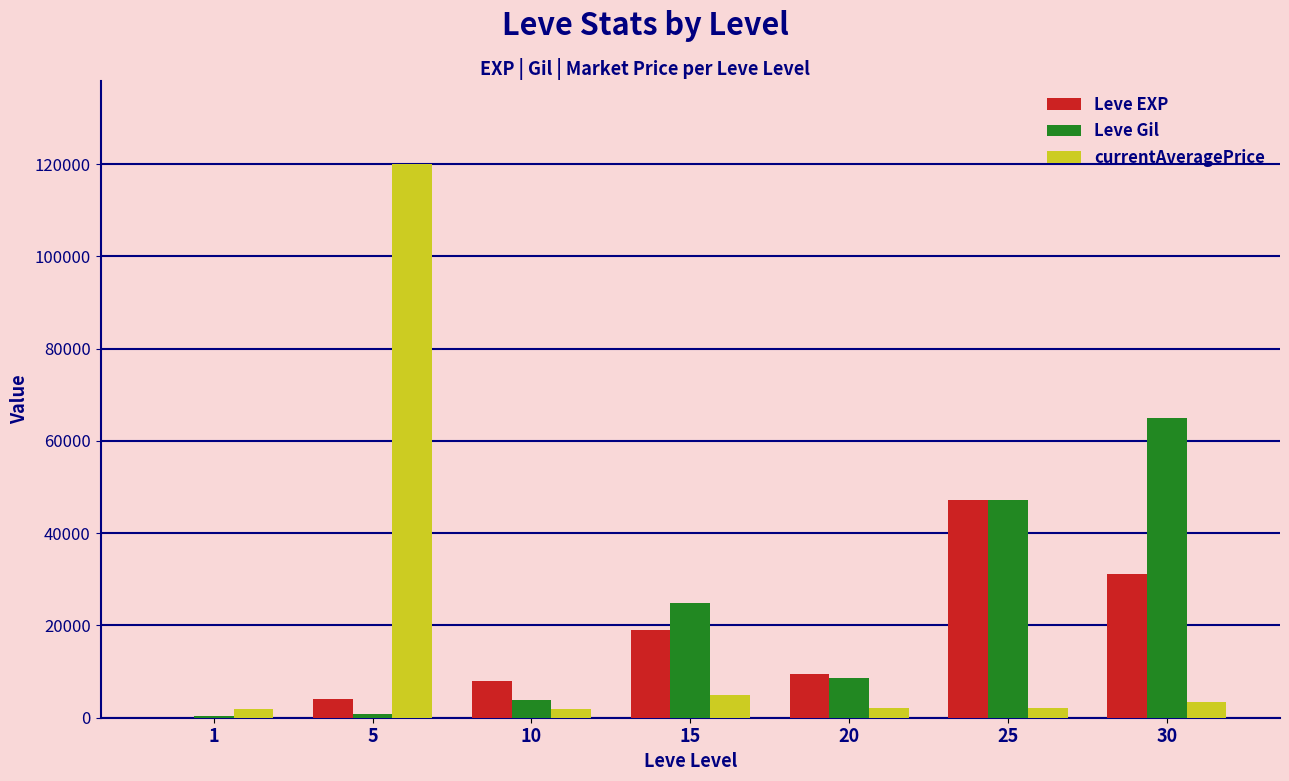

How many series are shown in this chart?

3